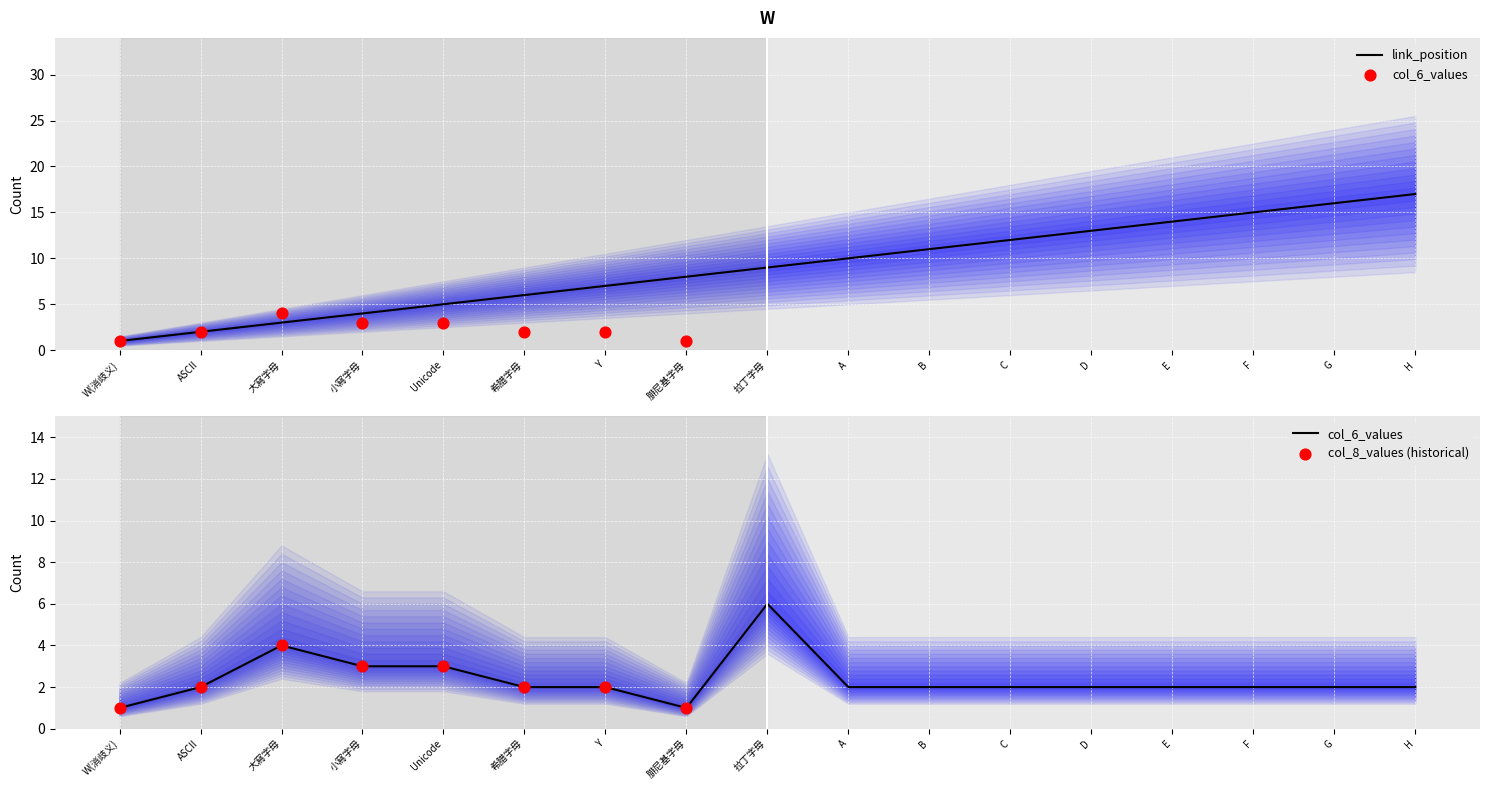

Which series has the largest Y range (max minus min)?

link_position